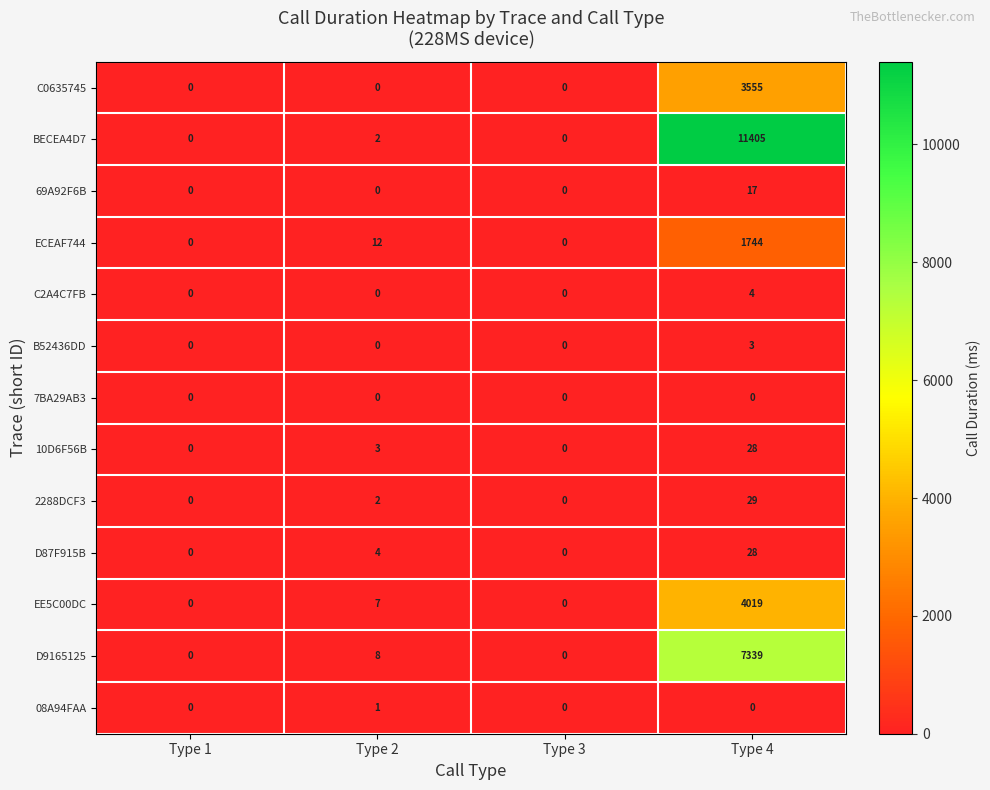

Which series has the widest spread of values?

BECEA4D7